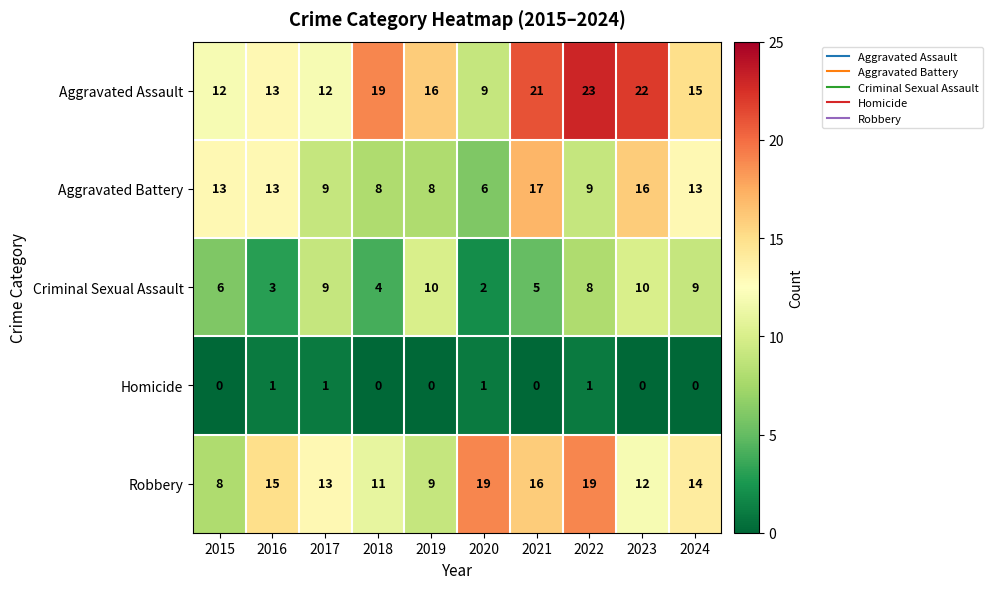

What is the spread (max minus min) of values at 2016?

14